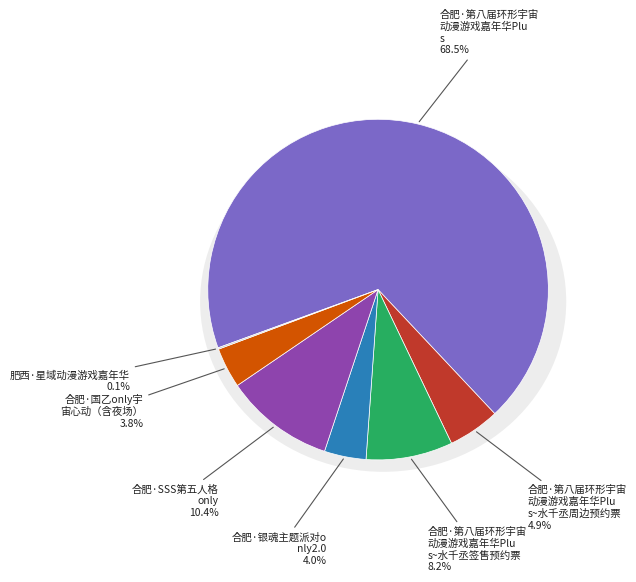

What is the change in value from 合肥·第八届环形宇宙动漫游戏嘉年华Plus~水千丞签售预约票 to 肥西·星域动漫游戏嘉年华?

-621